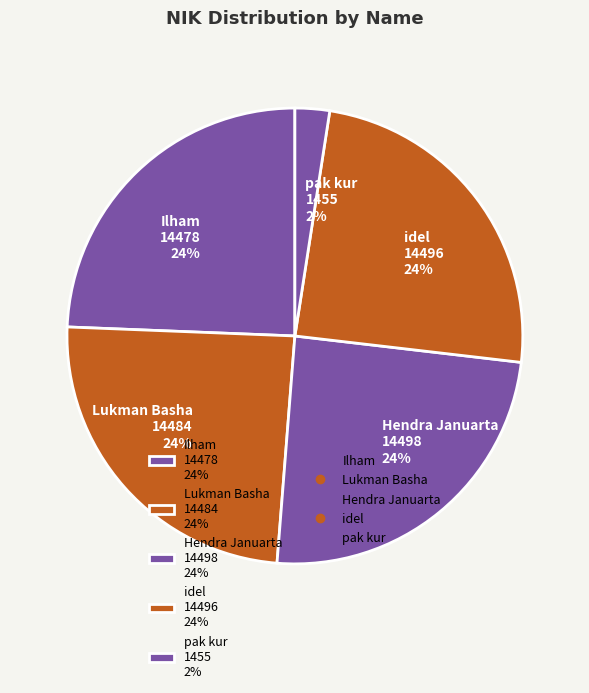

To the nearest percent, what portion does idel represent?

24%